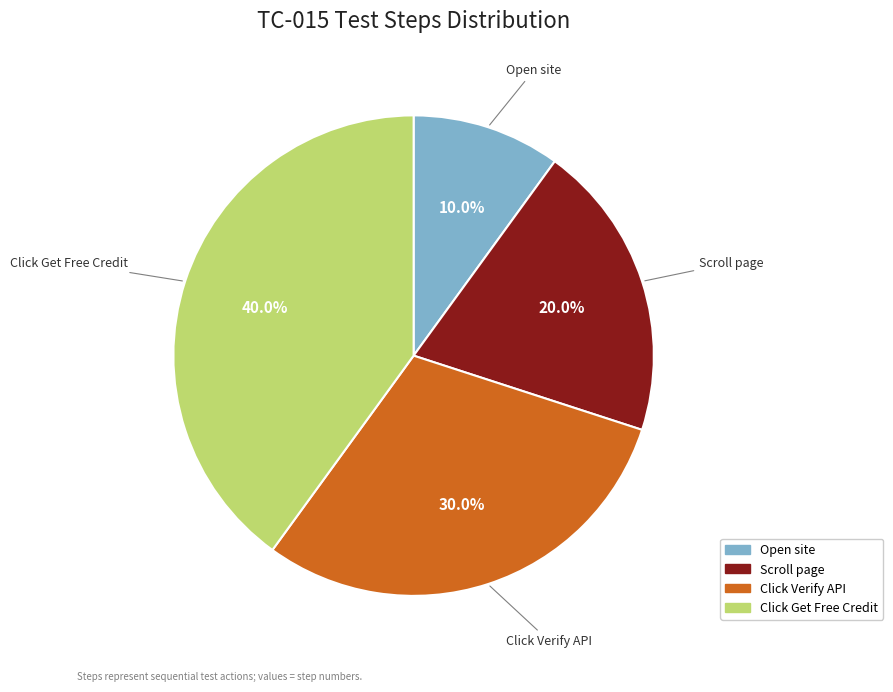

To the nearest percent, what is the average slice percentage?

25%